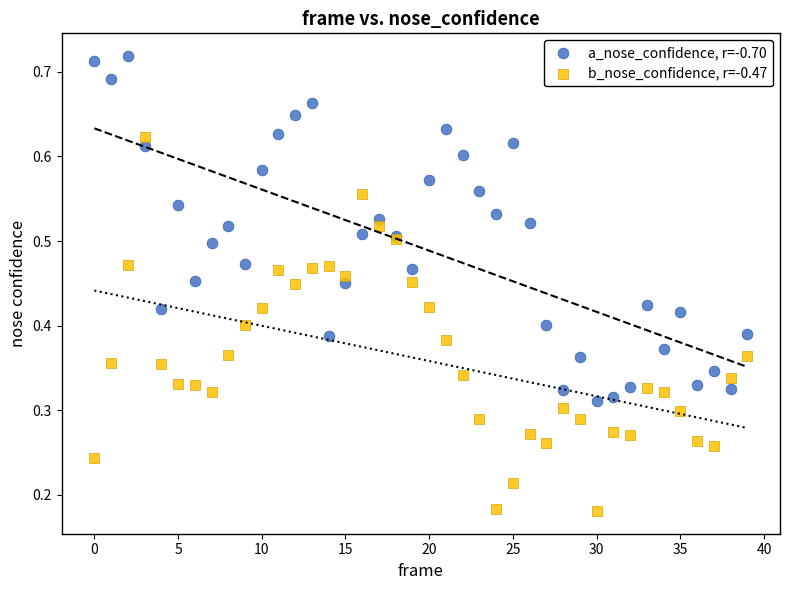

Which series contains the highest Y value?

a_nose_confidence, r=-0.70